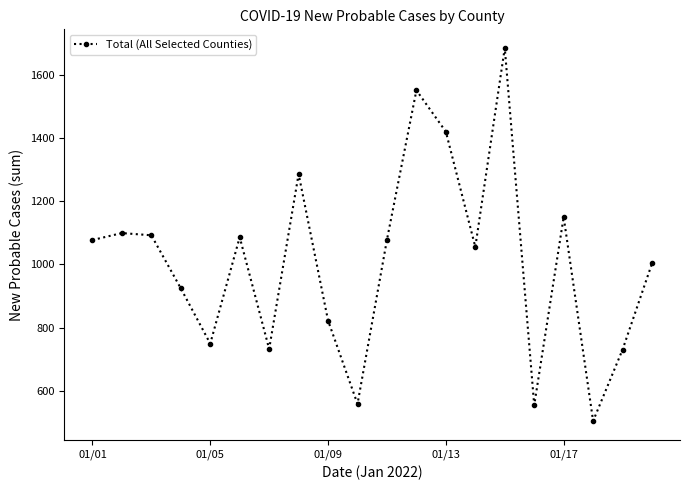

What is the maximum value shown in the chart?

1685